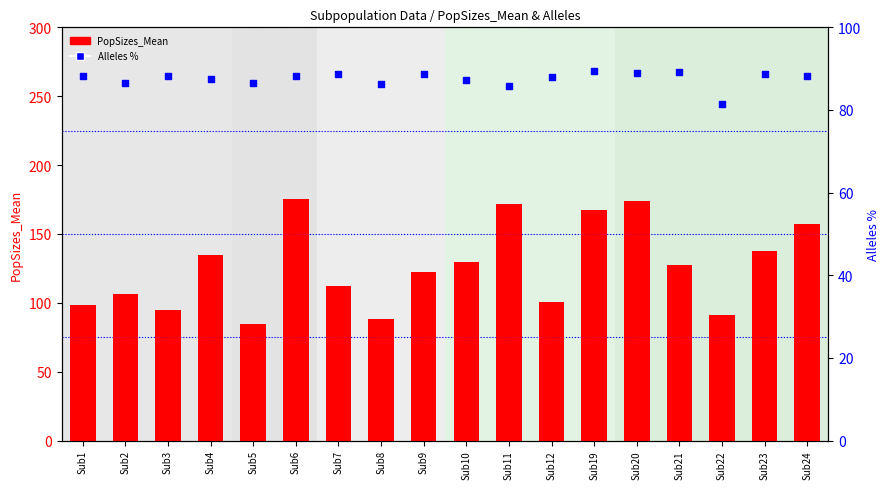

At how many categories does at least one series exceed 113?

10